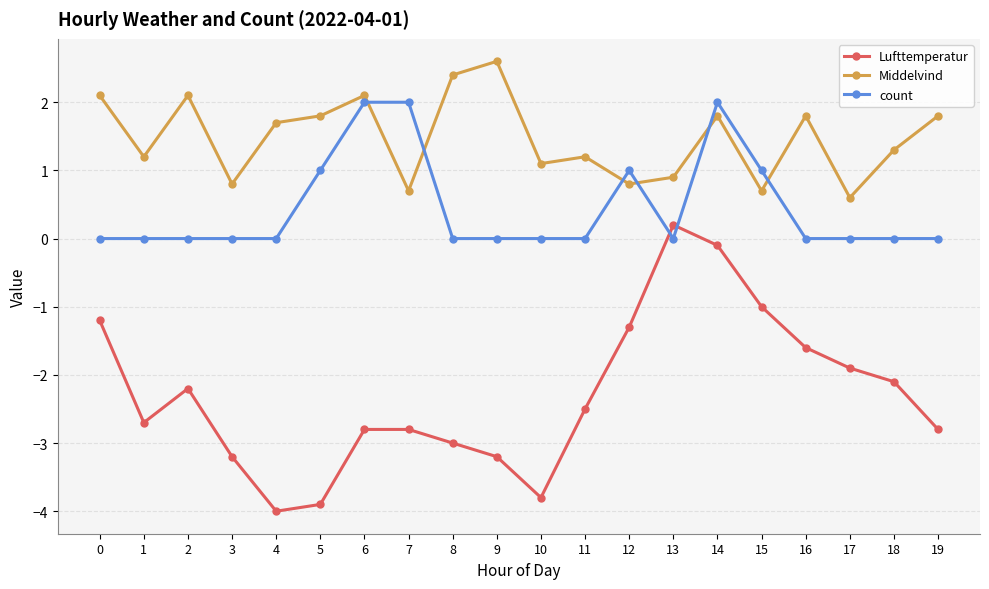

How many values in the Middelvind series are below 1?

6